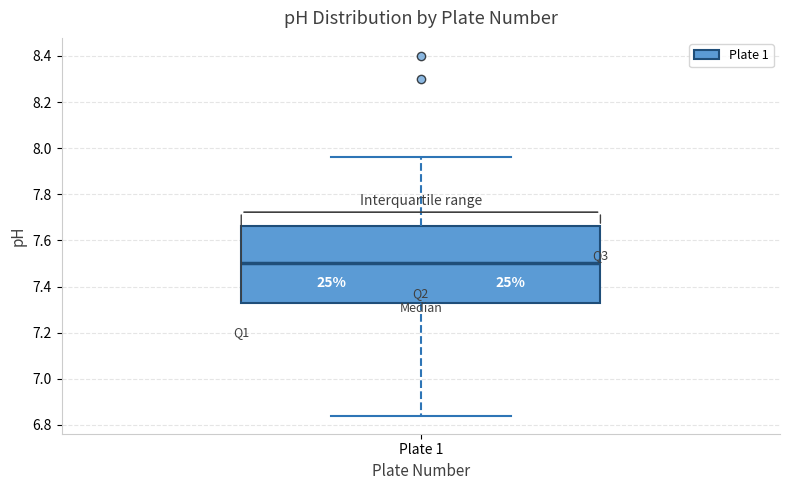

Read this box plot against the y-axis: the position of the median line, the range covered by the box, and the ends of both whiskers. The values are not printed on the chart, so give them approximately, as read against the axis.

median 7.50, box 7.32 to 7.66, whiskers 6.84 to 7.96